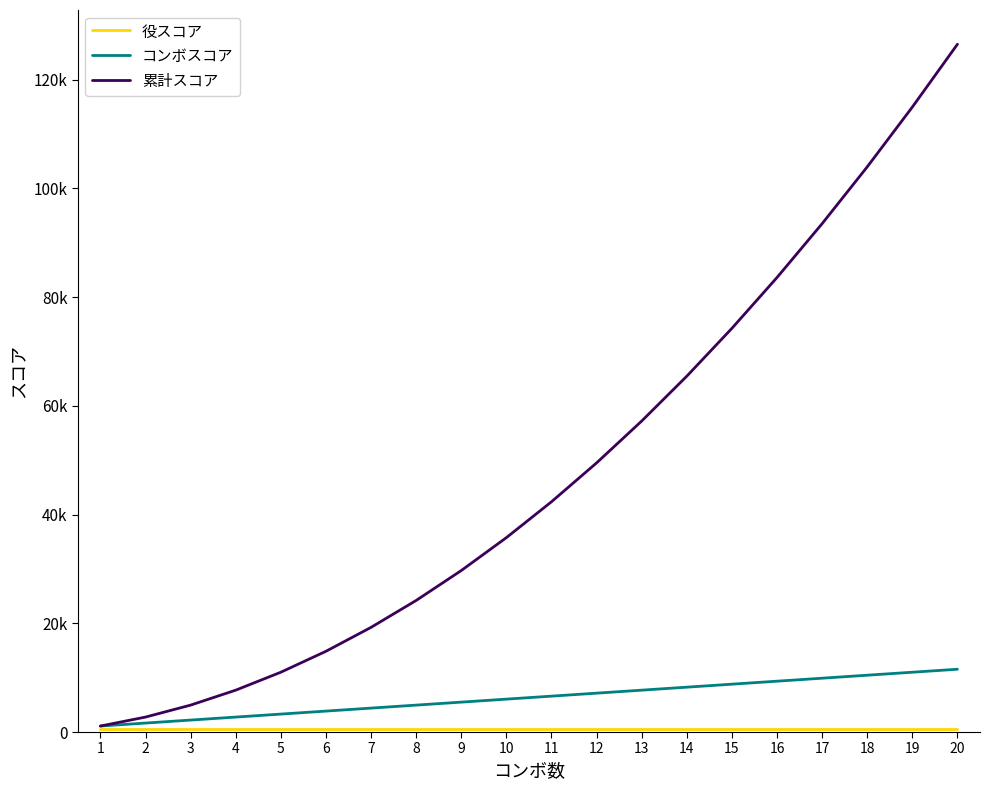

Reading left to right, extract all data points from this chart.

役スコア: 1=500	2=500	3=500	4=500	5=500	6=500	7=500	8=500	9=500	10=500	11=500	12=500	13=500	14=500	15=500	16=500	17=500	18=500	19=500	20=500
コンボスコア: 1=1100	2=1650	3=2200	4=2750	5=3300	6=3850	7=4400	8=4950	9=5500	10=6050	11=6600	12=7150	13=7700	14=8250	15=8800	16=9350	17=9900	18=10450	19=11000	20=11550
累計スコア: 1=1100	2=2750	3=4950	4=7700	5=11000	6=14850	7=19250	8=24200	9=29700	10=35750	11=42350	12=49500	13=57200	14=65450	15=74250	16=83600	17=93500	18=103950	19=114950	20=126500